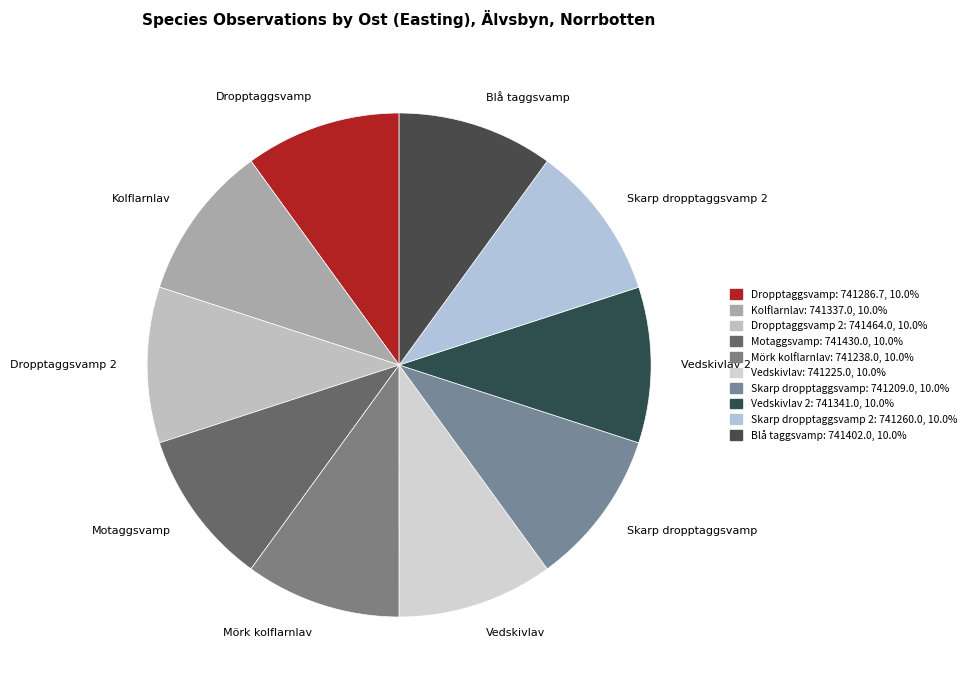

Count the number of slices in the pie.

10